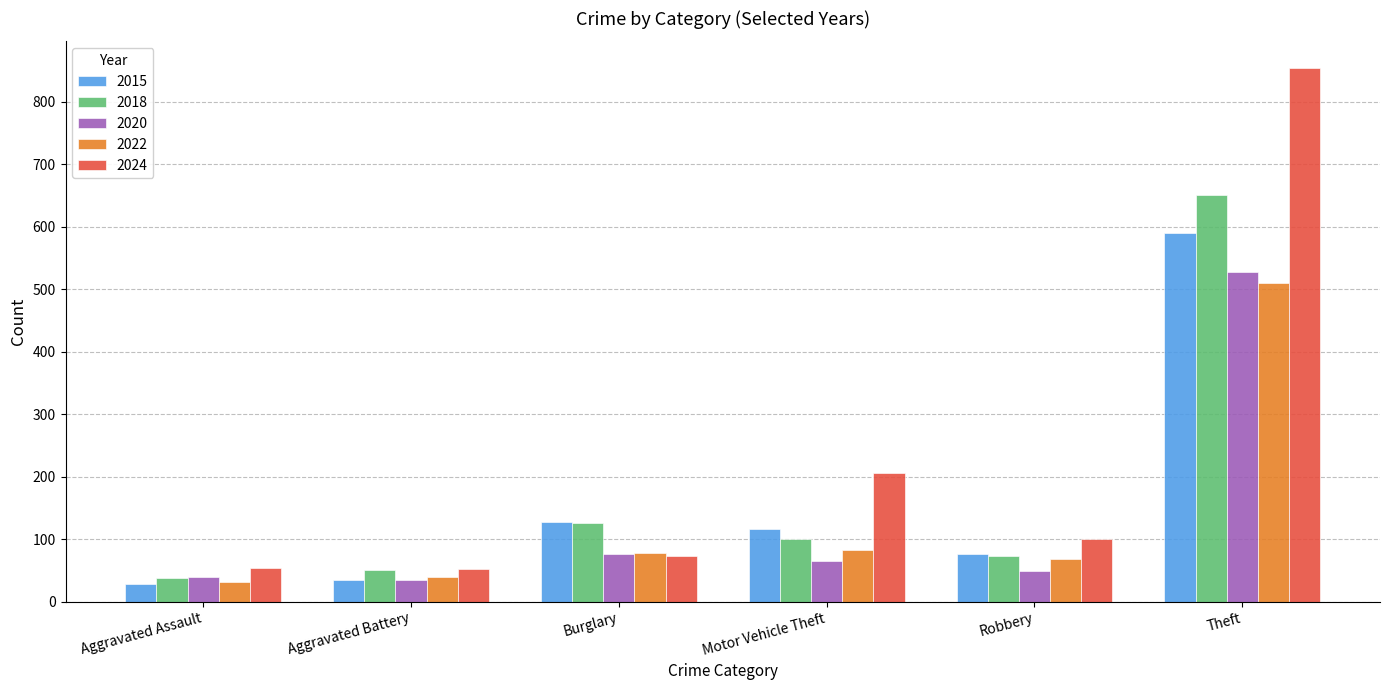

How many bars are there in each group?

5